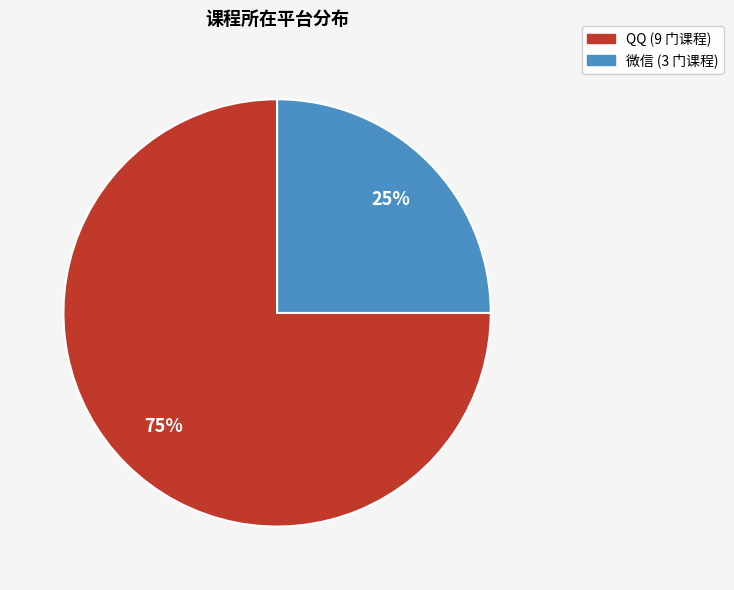

Is the sum of QQ and 微信 greater than half?

Yes